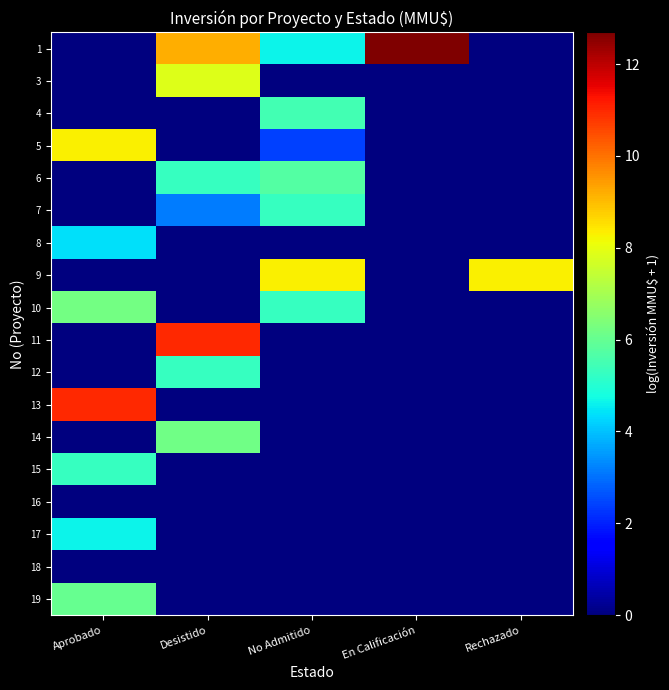

At how many categories does at least one series exceed 10?

3